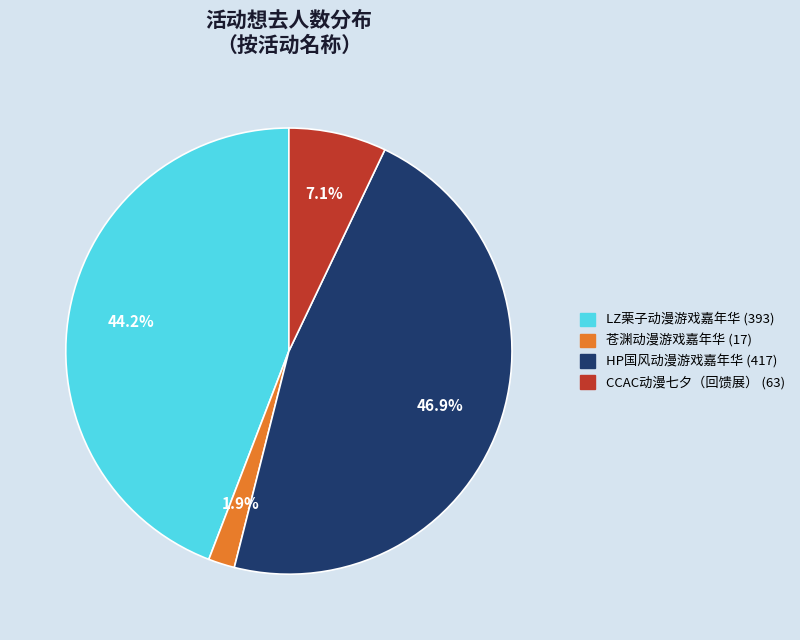

Does any single category account for the majority?

No